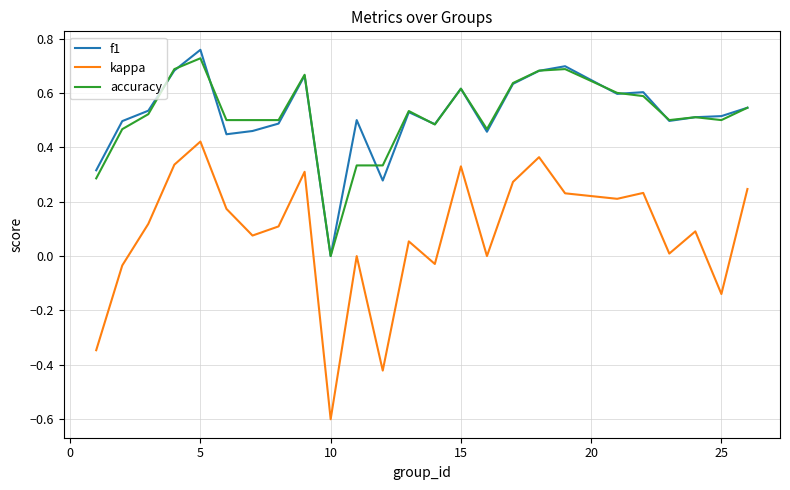

How many lines are shown in the chart?

3